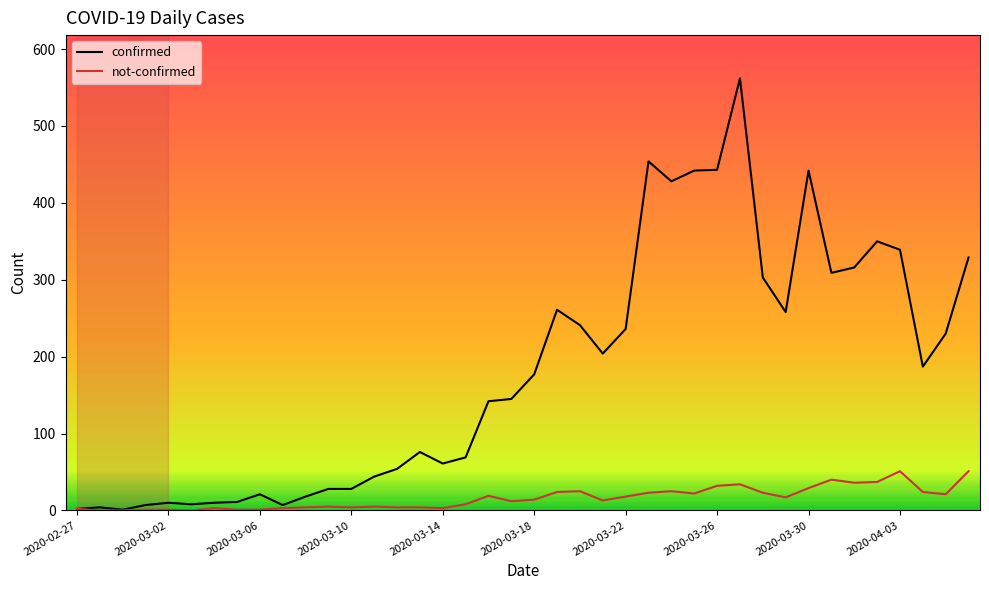

How many lines are shown in the chart?

2